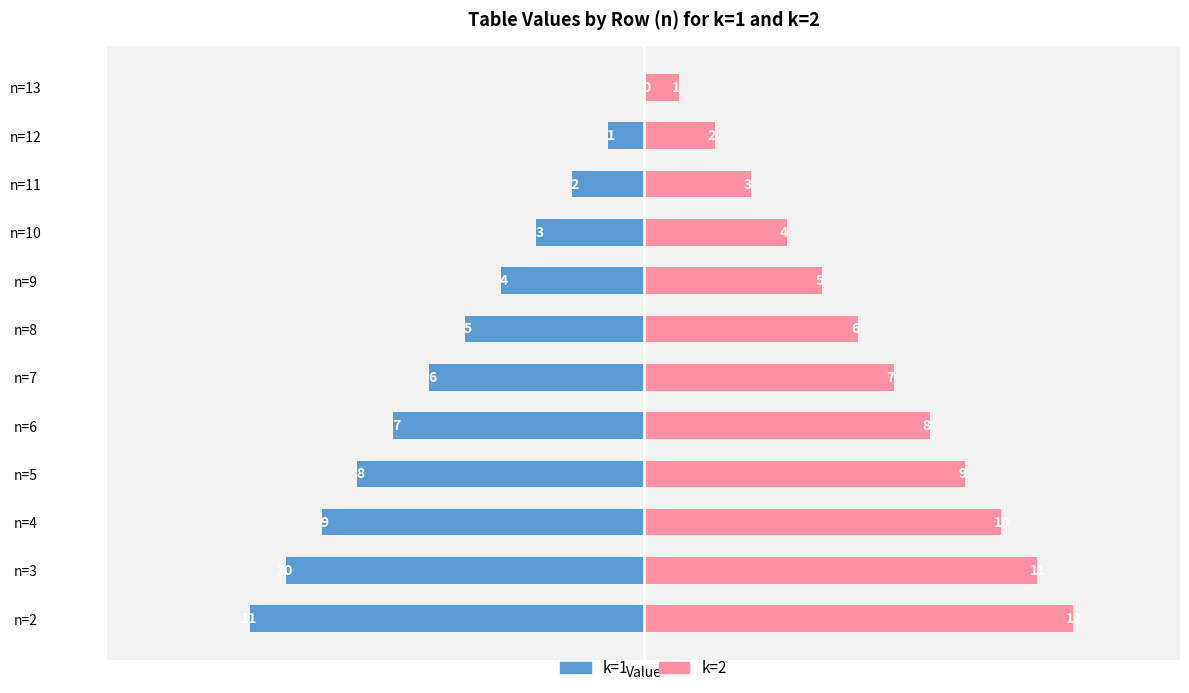

At how many categories does at least one series exceed -2?

12